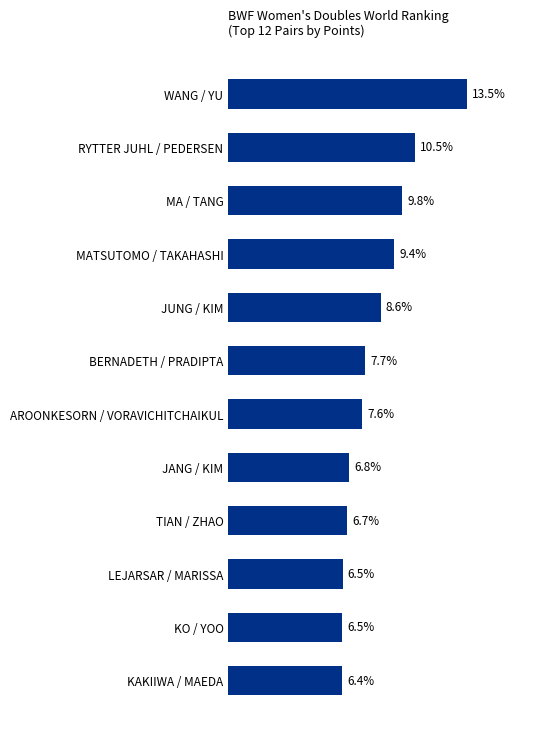

Which has a higher value, JANG / KIM or MA / TANG?

MA / TANG